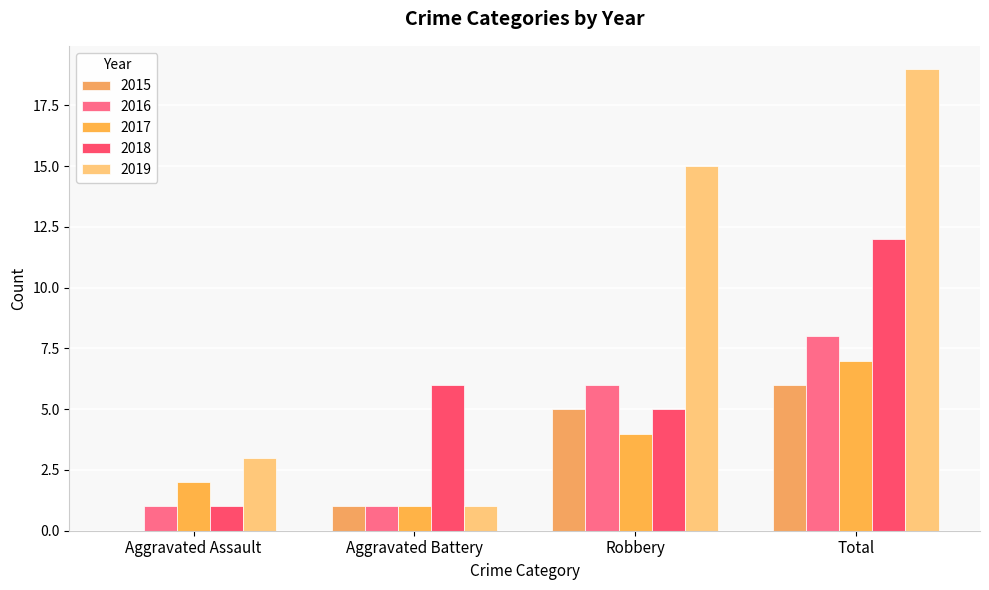

List the series in order of their peak value, highest first.

2019, 2018, 2016, 2017, 2015